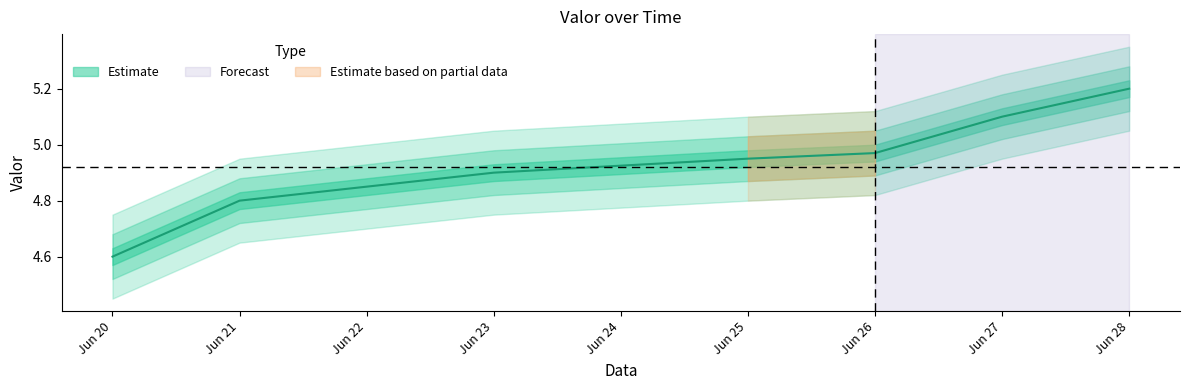

True or false: the data has more than 1 interior local peaks.

False